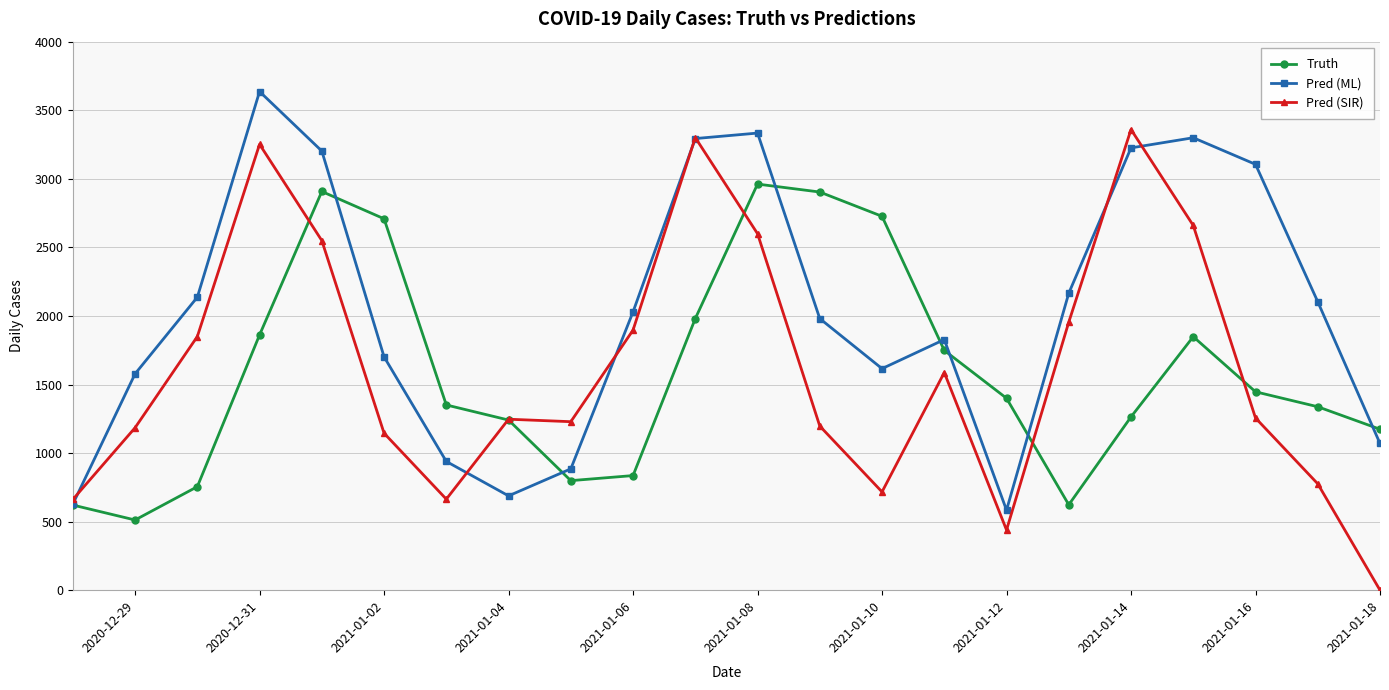

True or false: Pred (ML) has more than 2 interior local peaks.

True